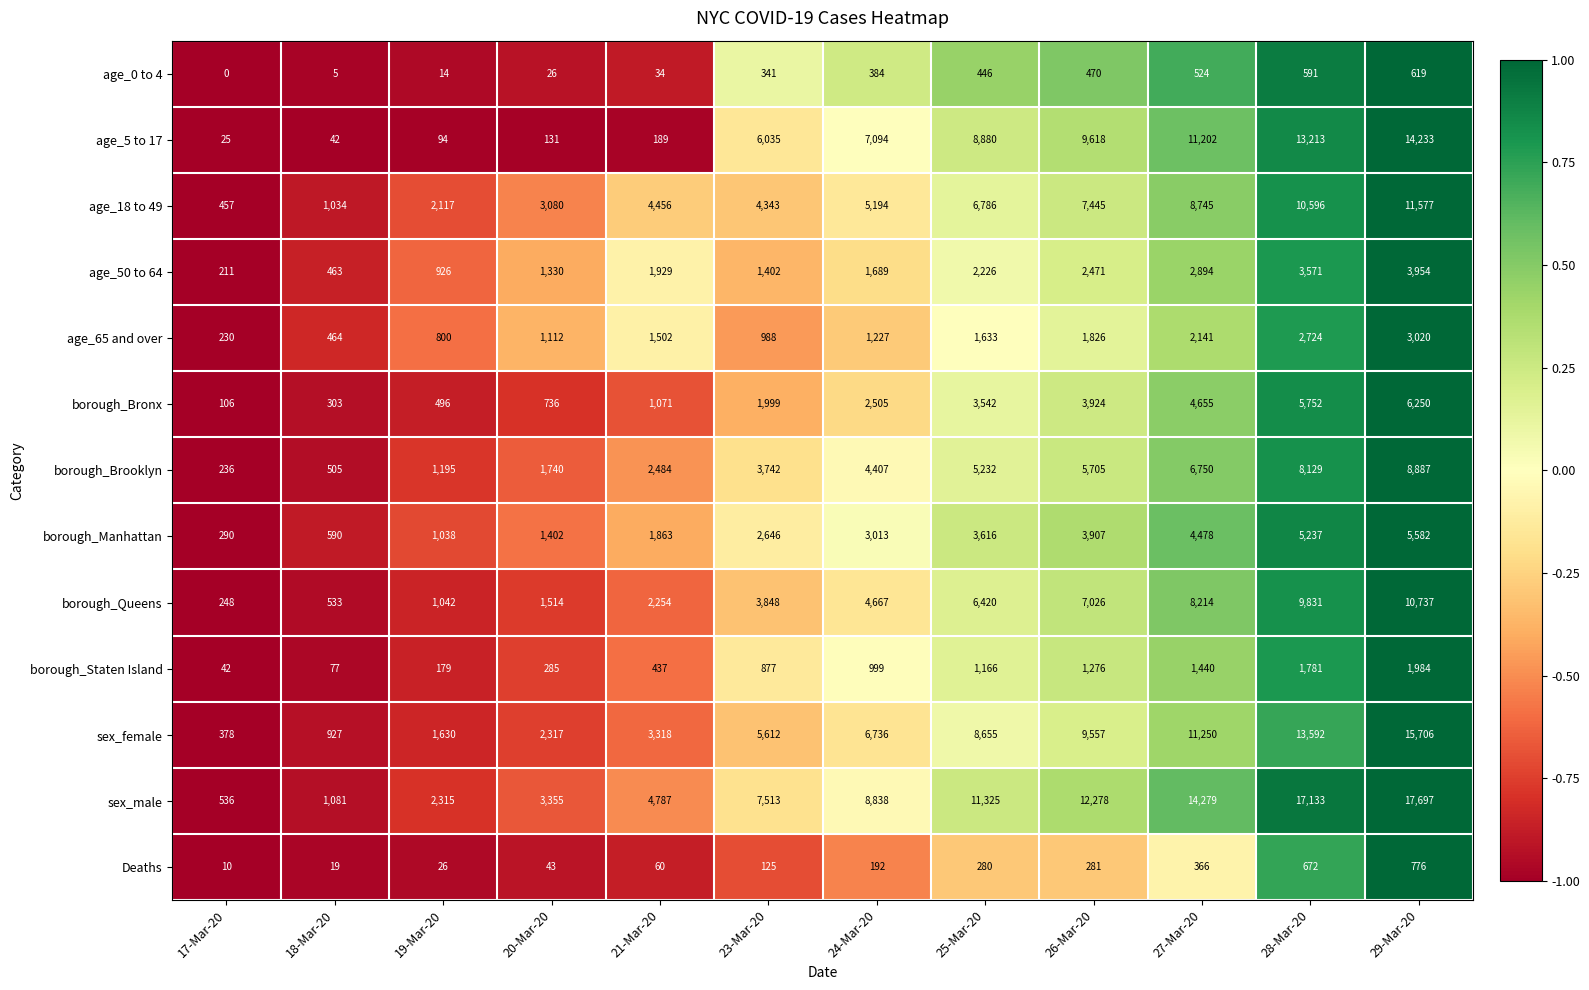

At 23-Mar-20, list the series in order from smallest to largest.

Deaths, age_0 to 4, borough_Staten Island, age_65 and over, age_50 to 64, borough_Bronx, borough_Manhattan, borough_Brooklyn, borough_Queens, age_18 to 49, sex_female, age_5 to 17, sex_male